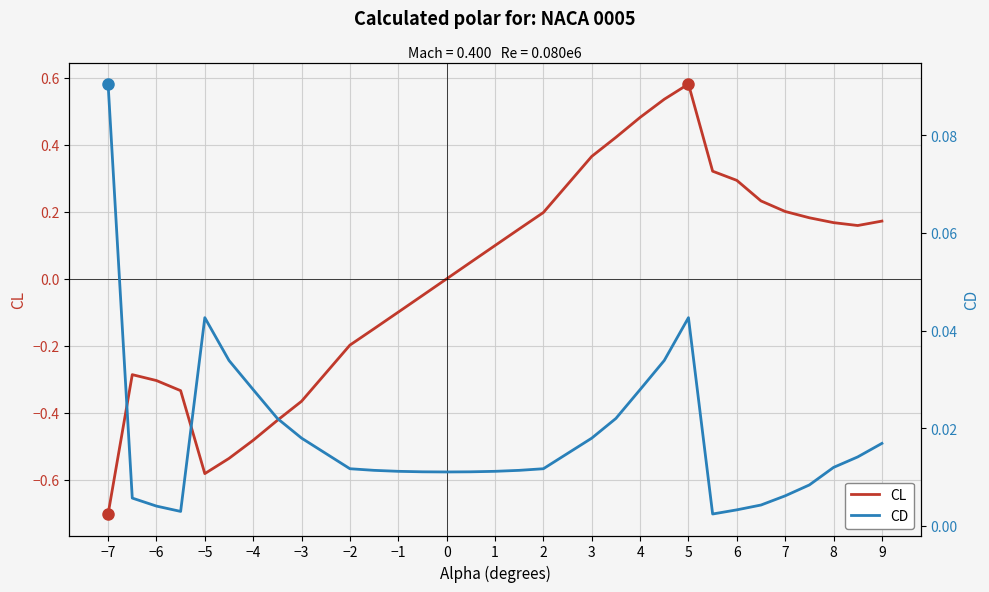

Is it true that CL equals 0.2 at 1?

False